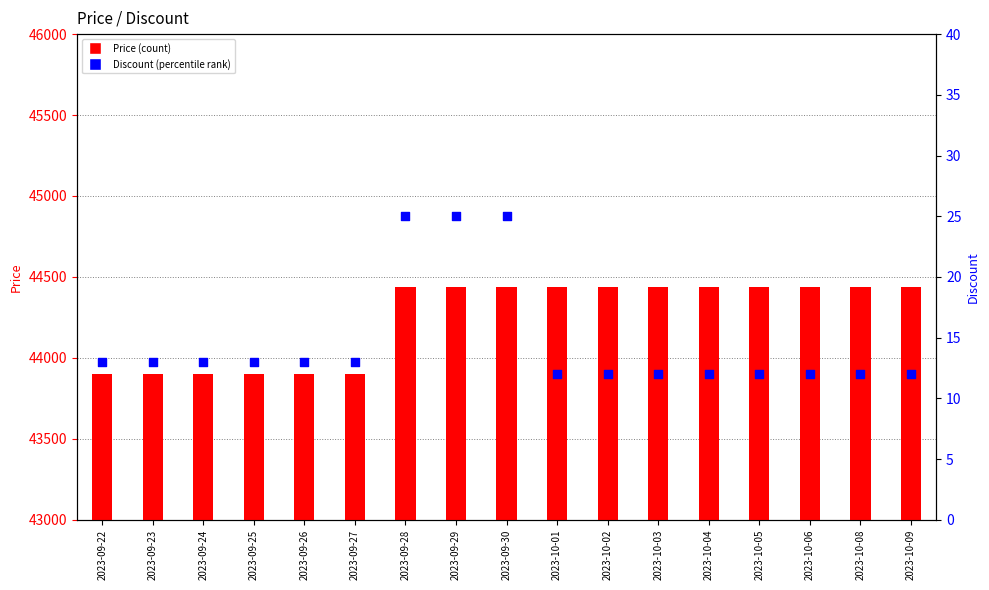

Which series has the largest total across all categories?

Price